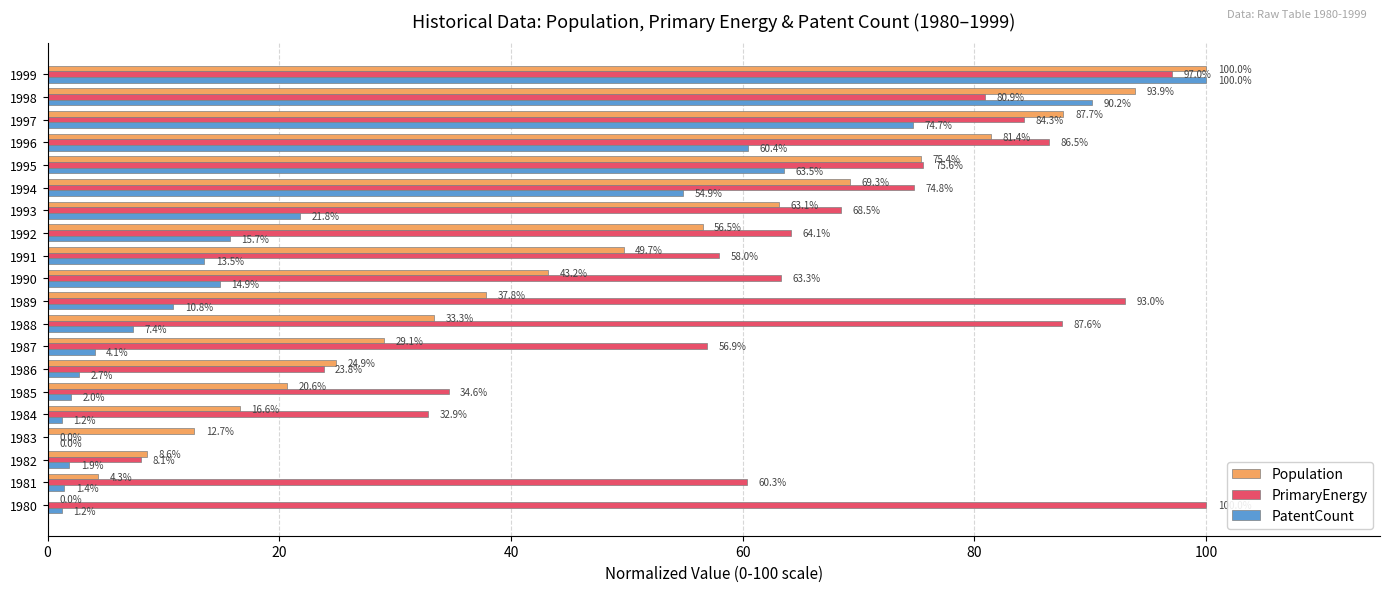

What is the sum of the Population values at 1985 and 1982?

29.2